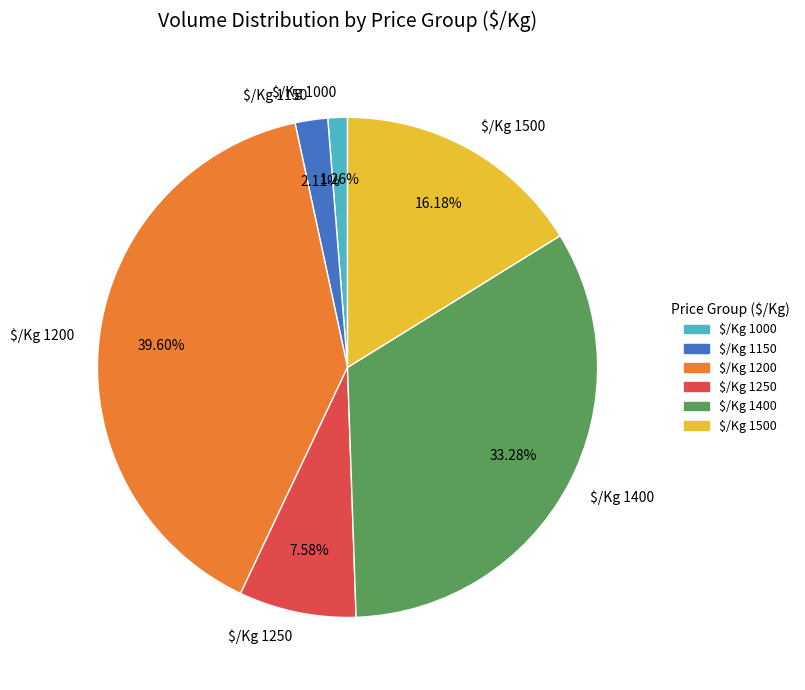

Is there any slice that represents more than half of the pie?

No